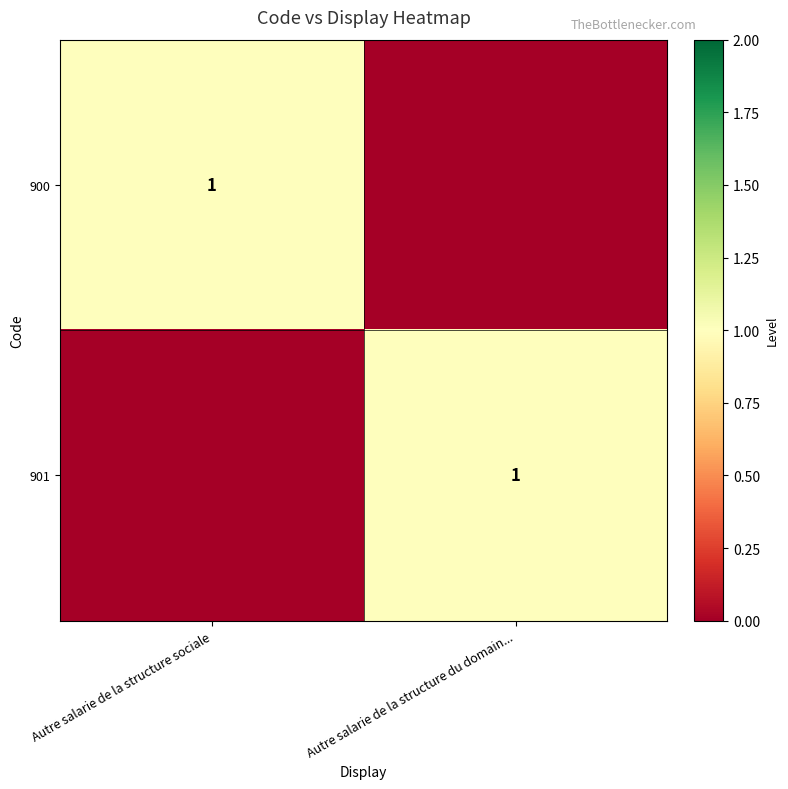

Is it true that 900 equals 0 at Autre salarie de la structure sociale?

False